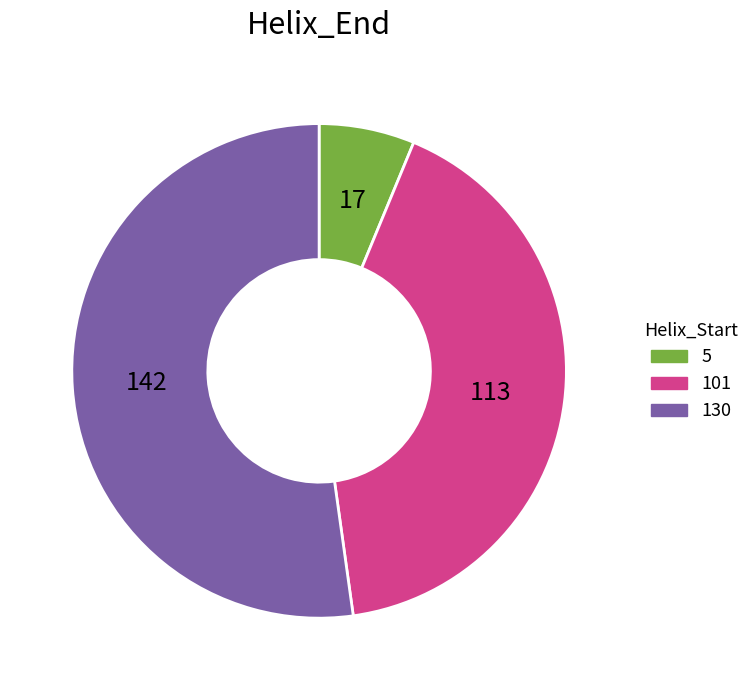

Which has a higher value, 5 or 101?

101